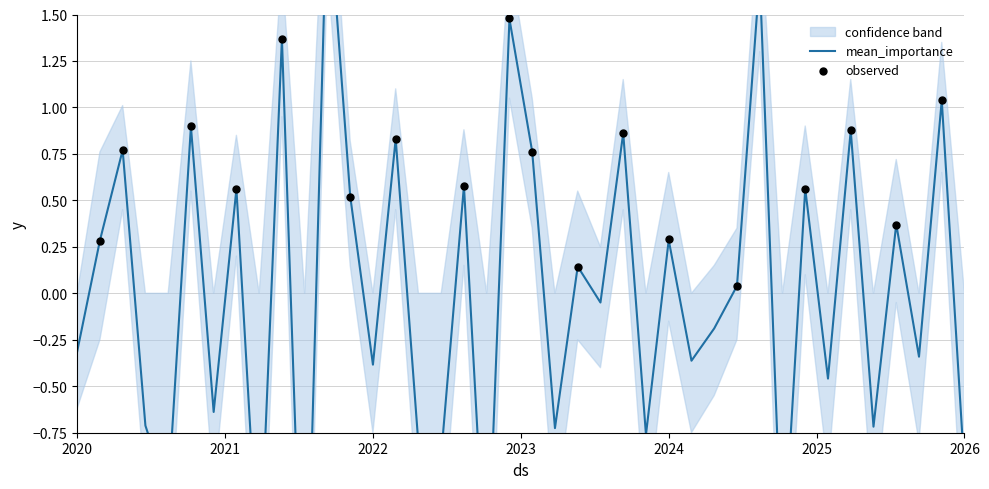

Is the value of upper at 2 greater than the value of mean_importance at 18?

Yes